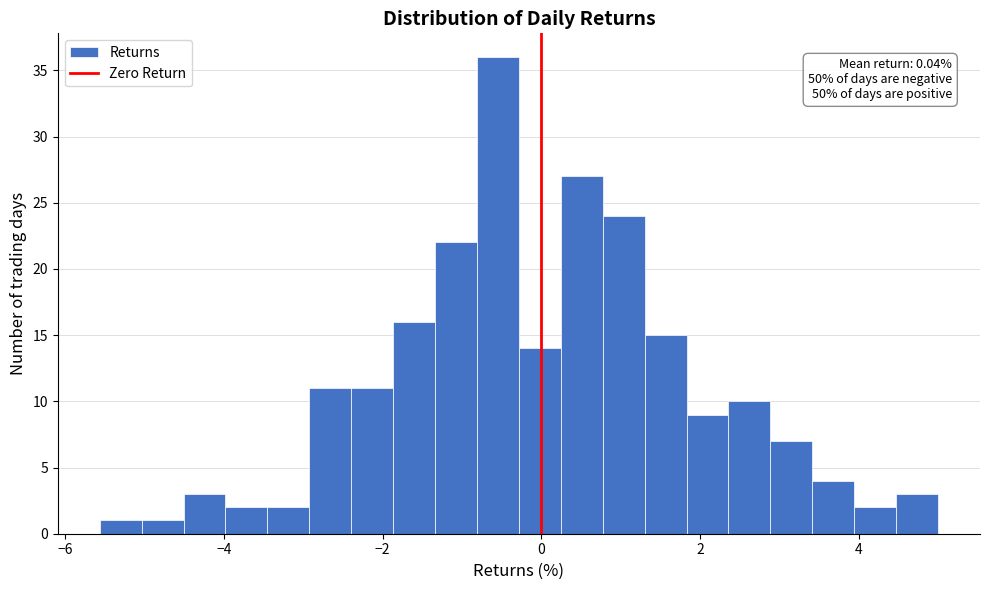

Read against the x-axis, roughly where is the centre of the tallest bar?

-0.6